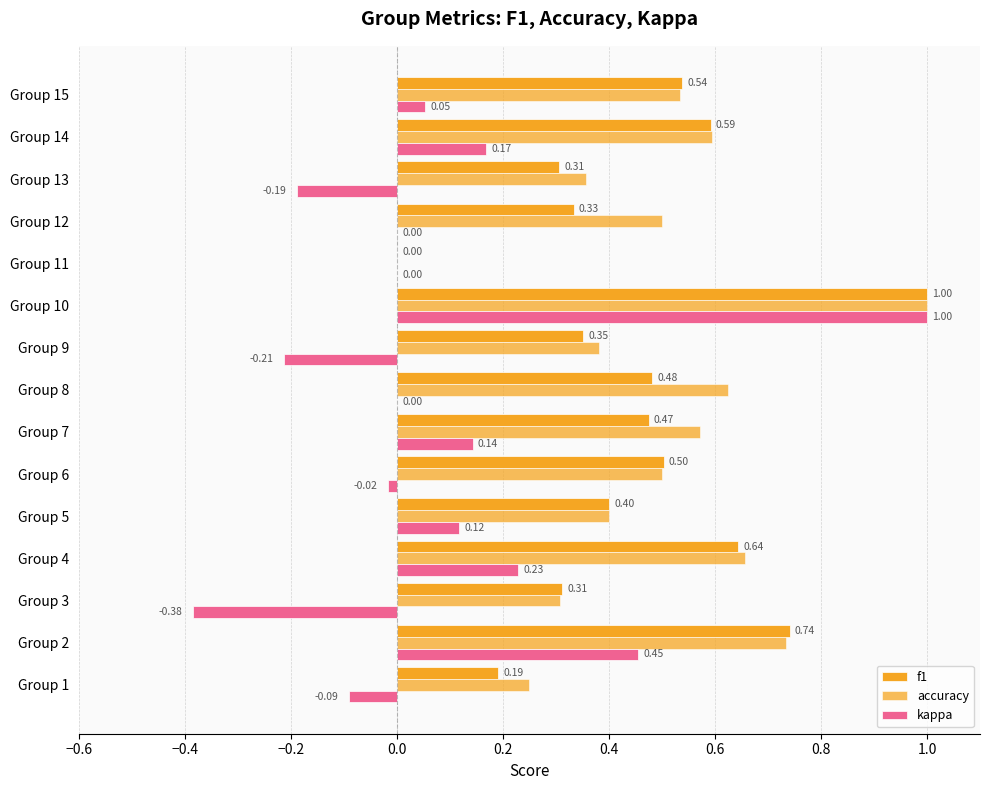

How many values in the f1 series exceed 0?

14